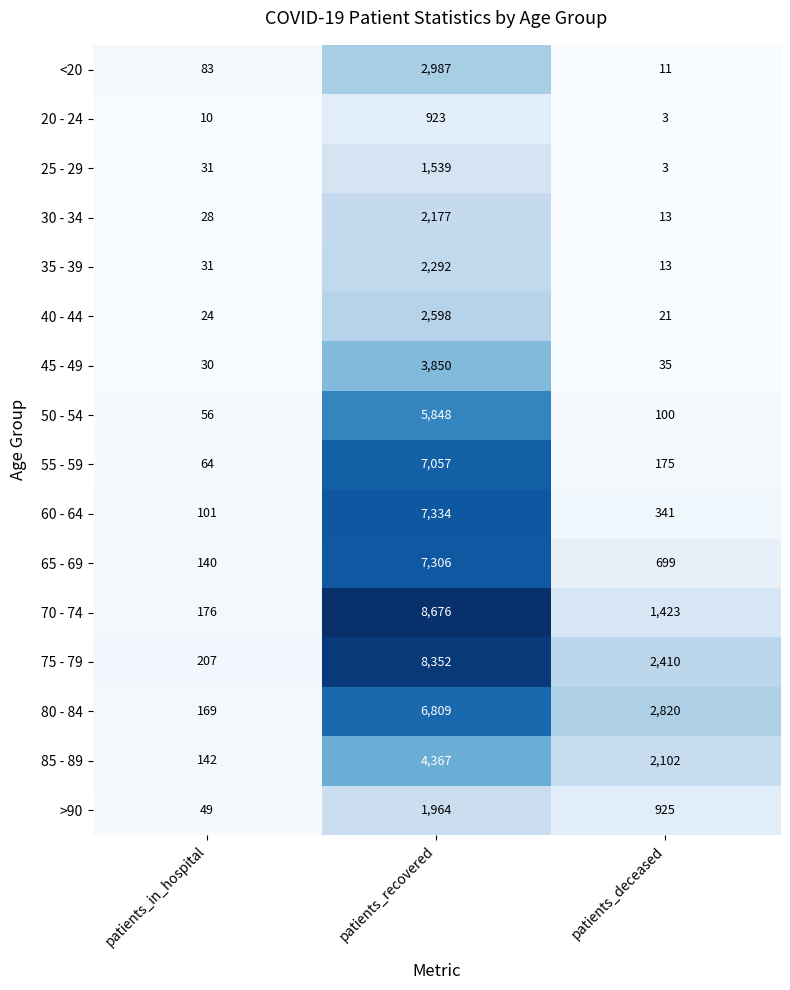

What is the spread (max minus min) of values at patients_in_hospital?

197